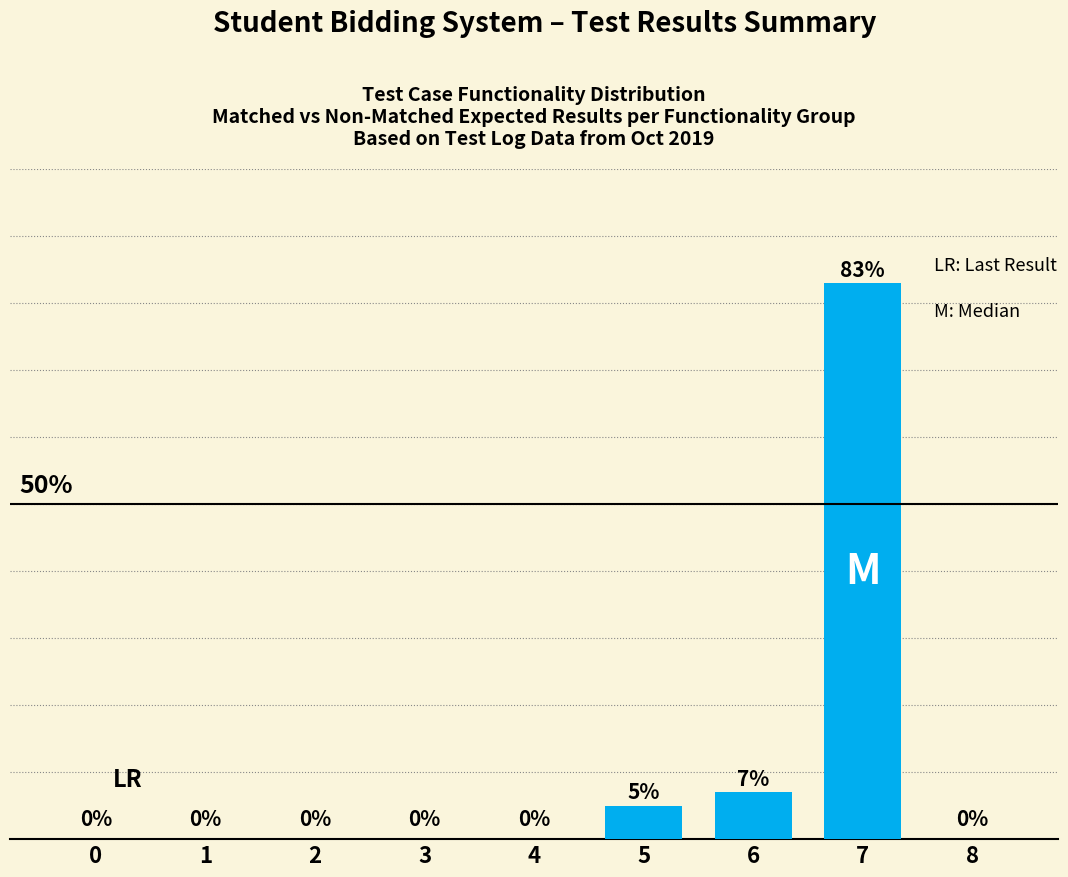

True or false: the data shows 26 at 7.

False